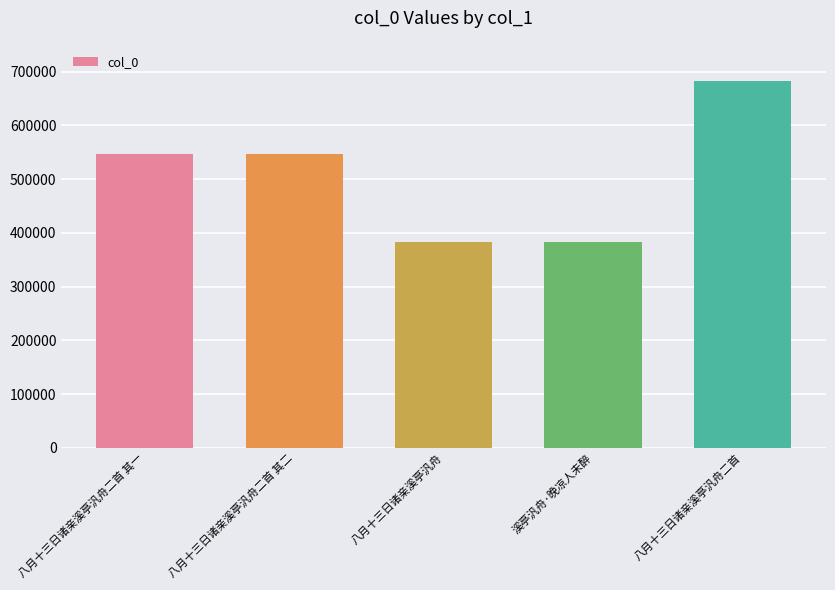

What is the difference between the second highest and minimum values?

164631